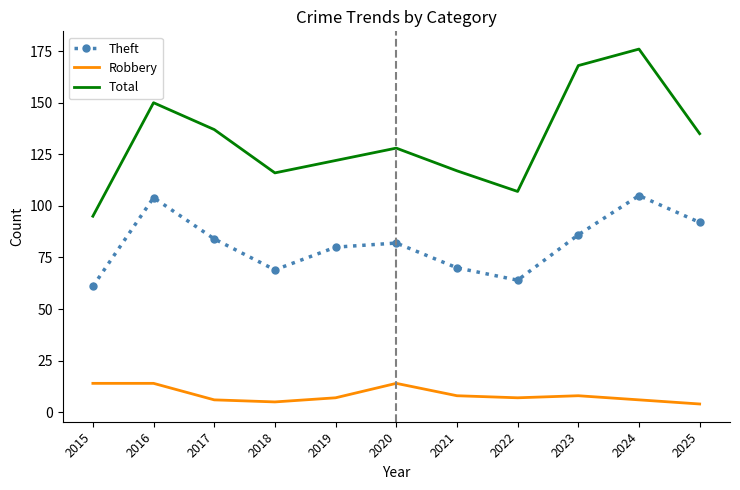

What is the difference between the second highest and minimum values in the Total series?

73